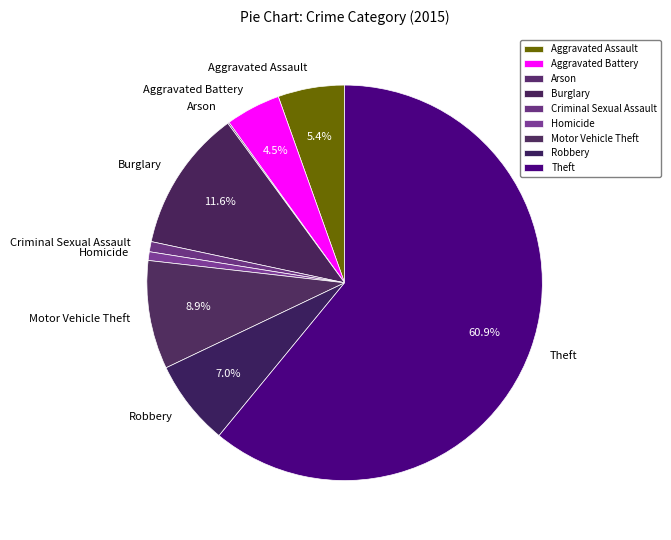

What is the majority slice?

Theft